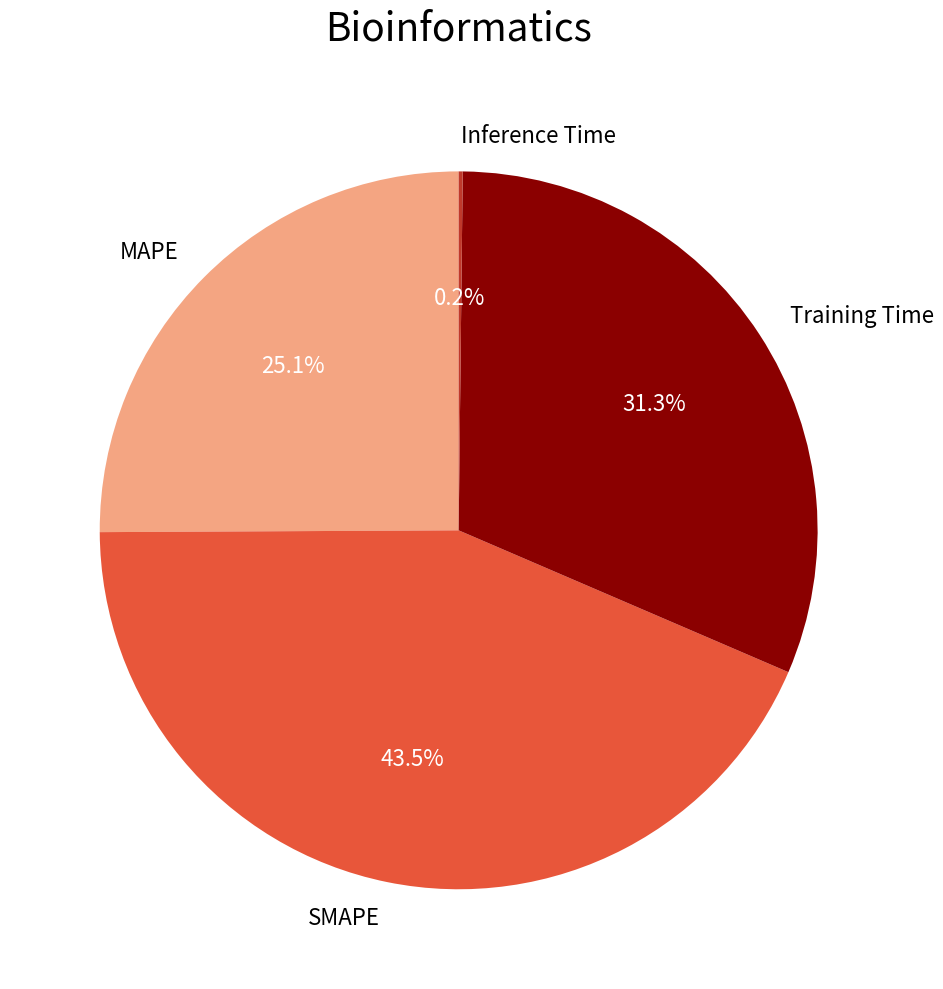

Which category has the biggest portion of the pie?

SMAPE